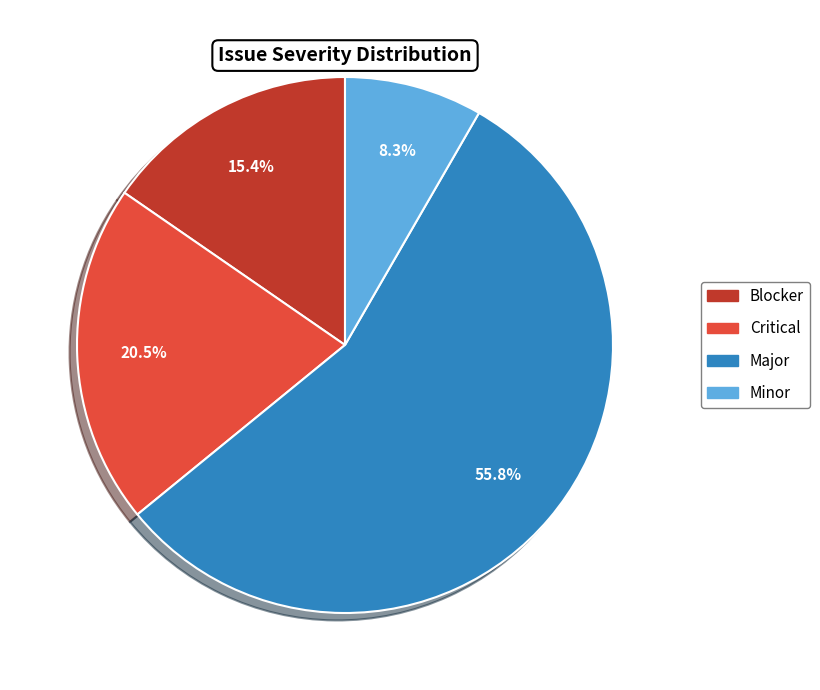

Rank the categories by value from highest to lowest.

Major, Critical, Blocker, Minor